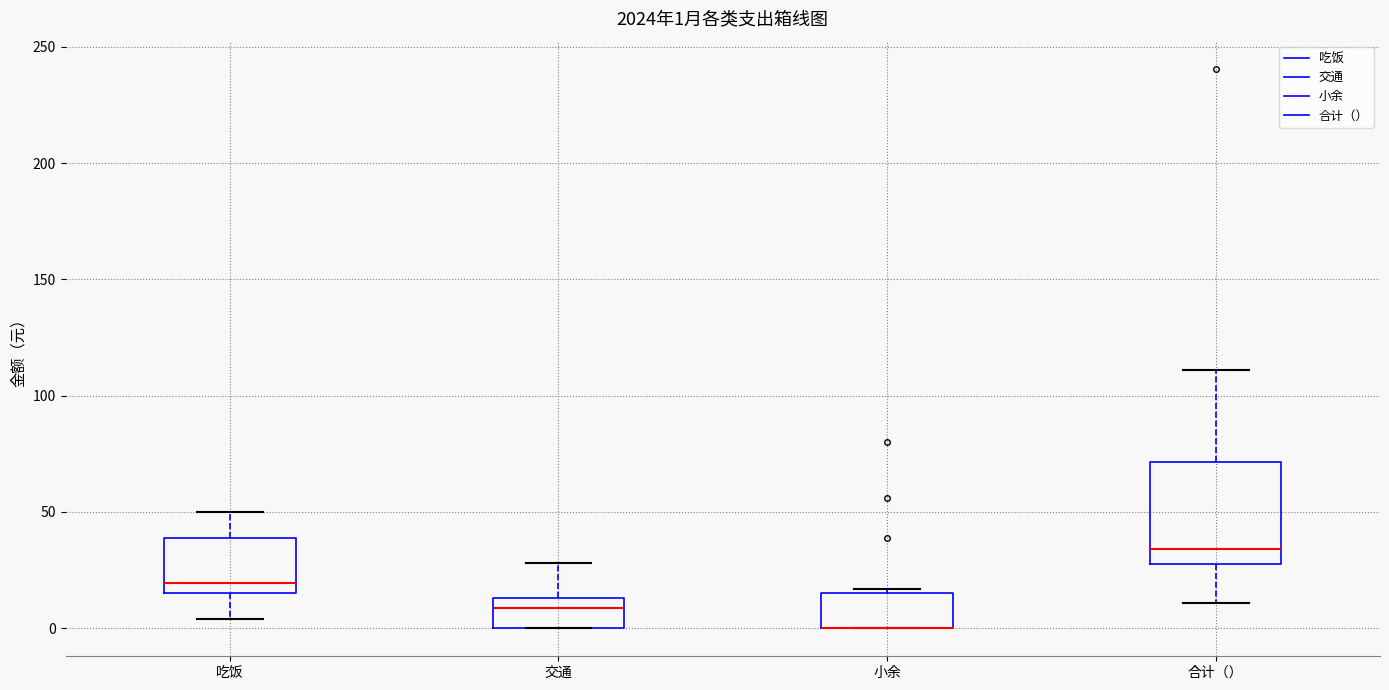

Which box is the tallest, from its lower edge to its upper edge?

合计（）